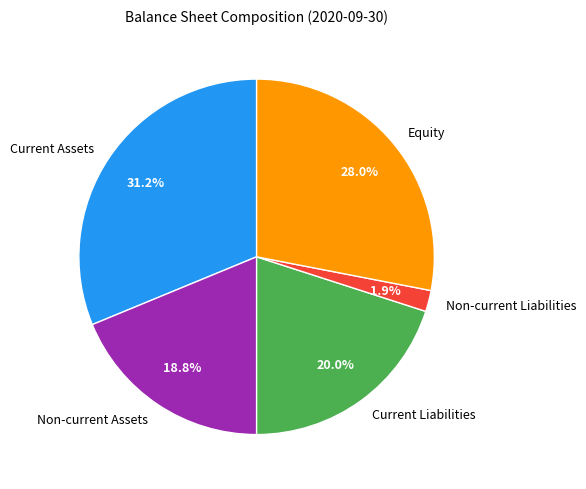

To the nearest percent, what is the difference between the largest and smallest slice percentages?

29%